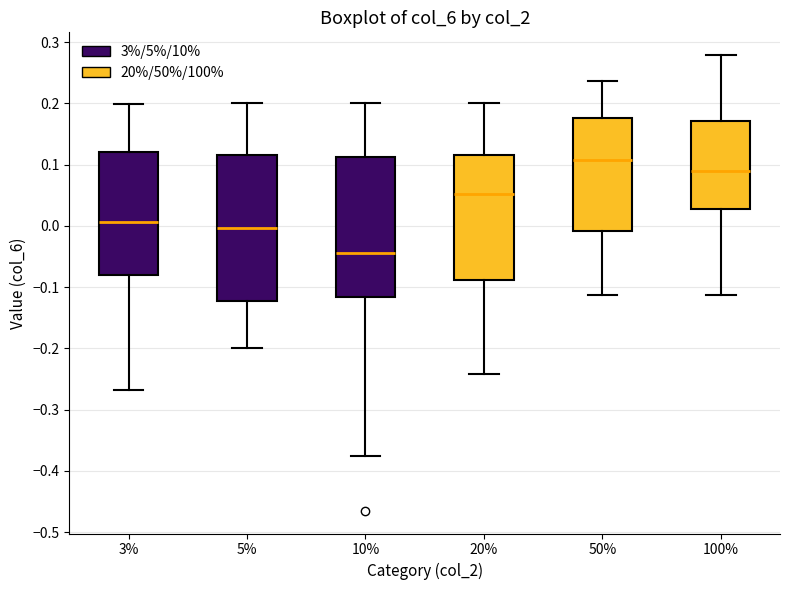

Reading left to right, transcribe this box plot: for each box, give where its median line is, the range the box spans, and where its two whiskers end, as read against the y-axis. The values are not printed on the chart, so give them approximately, as read against the axis.

3%: median 0.01, box -0.08 to 0.12, whiskers -0.27 to 0.20
5%: median 0.00, box -0.12 to 0.12, whiskers -0.20 to 0.20
10%: median -0.04, box -0.12 to 0.11, whiskers -0.38 to 0.20
20%: median 0.05, box -0.09 to 0.12, whiskers -0.24 to 0.20
50%: median 0.11, box -0.01 to 0.18, whiskers -0.11 to 0.24
100%: median 0.09, box 0.03 to 0.17, whiskers -0.11 to 0.28